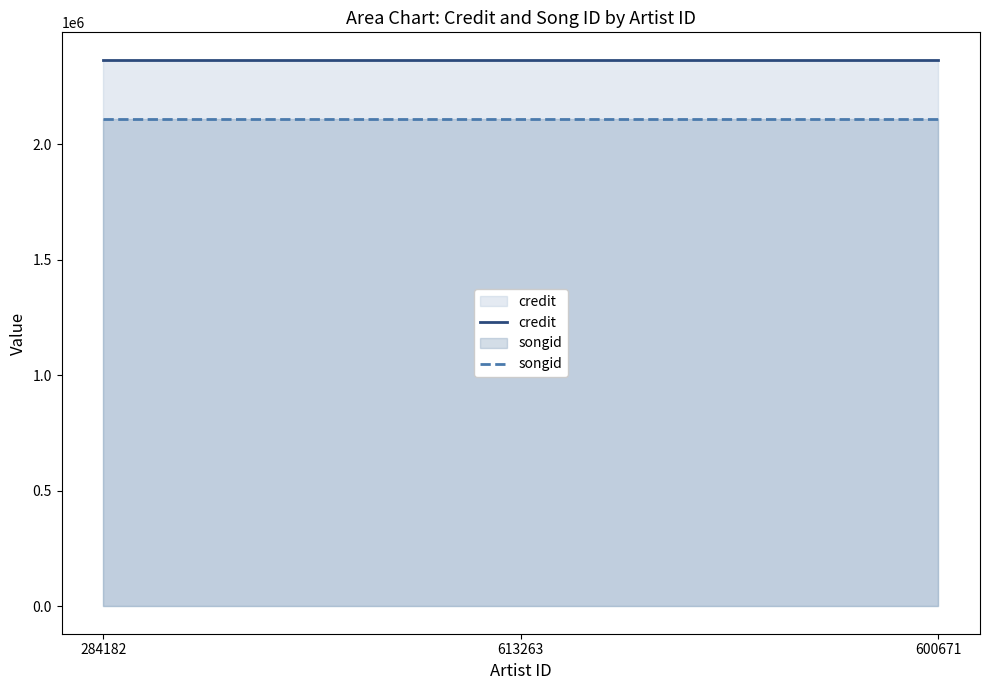

Which series has the largest total across all categories?

credit